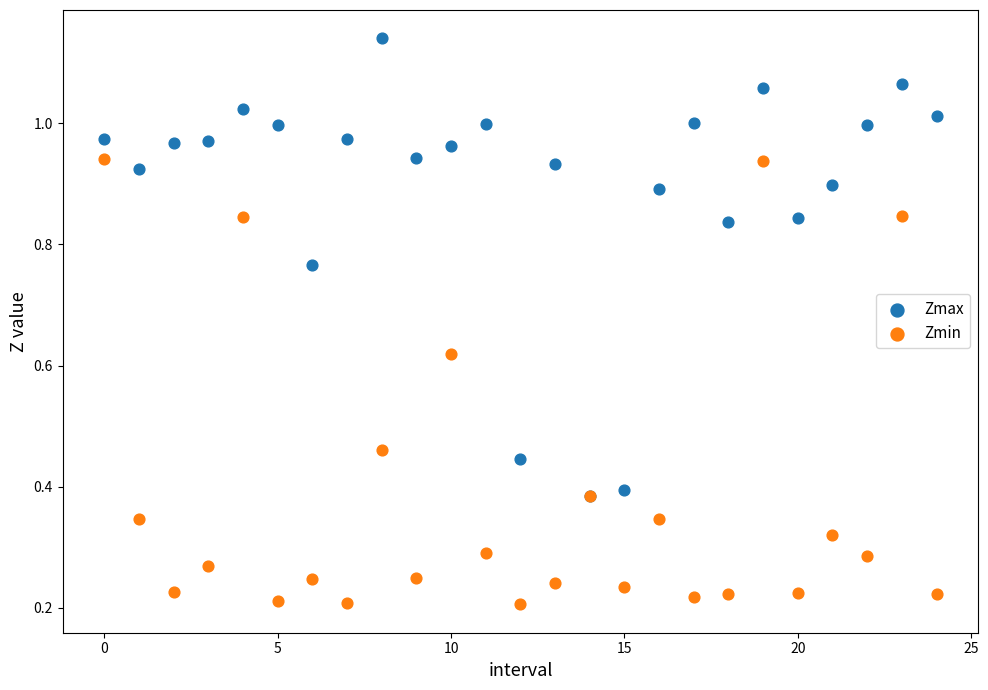

What are all the series names shown in the legend?

Zmax, Zmin